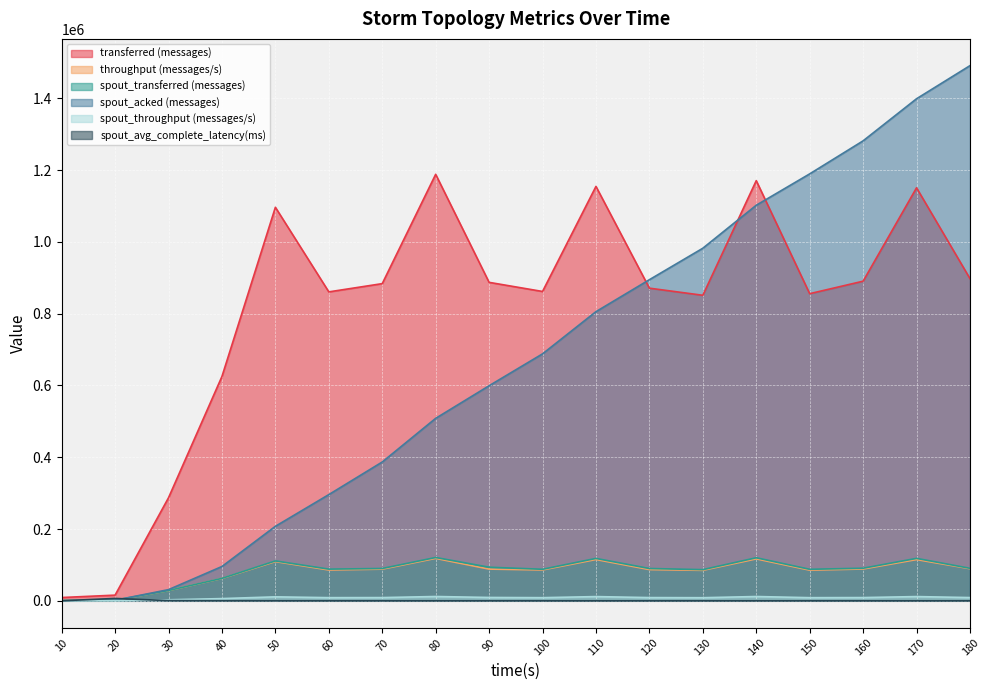

How many values in the spout_transferred (messages) series are below 90060?

9